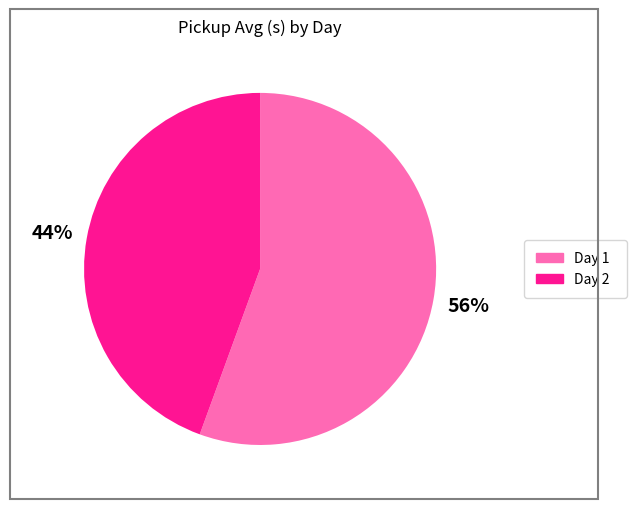

The Day 2 slice represents 58% of the pie. True or false?

False